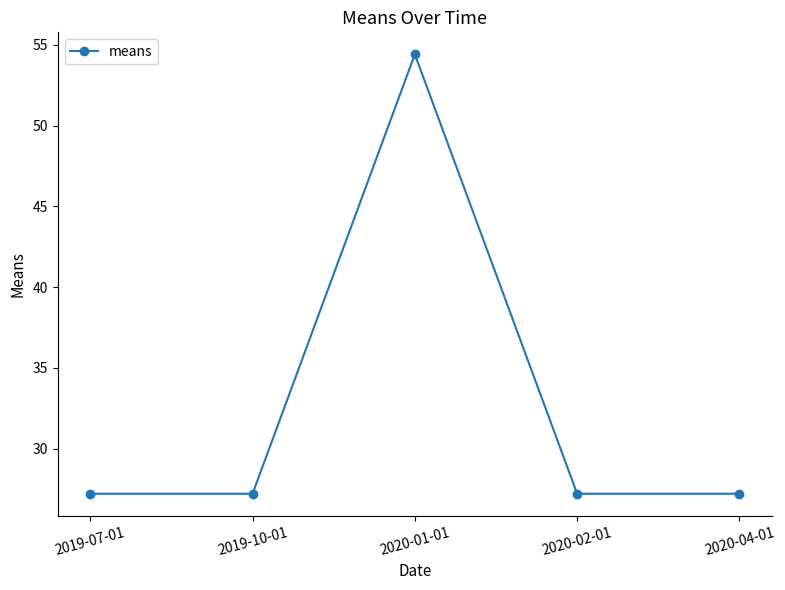

True or false: there are more than 0 points higher than both neighbors.

True